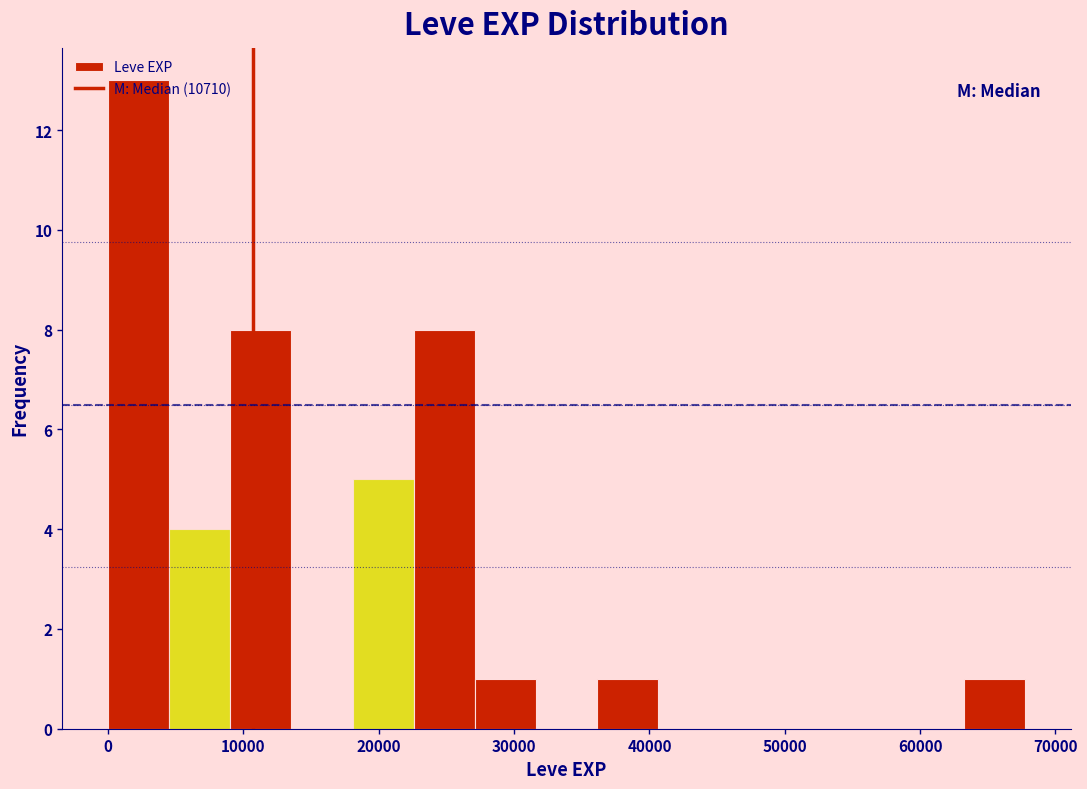

Reading left to right, transcribe this chart: for each bar, give the range it covers on the x-axis and its height. Neither the bar edges nor the heights are printed on the chart, so give them approximately, as read against the axes.

0 to 5000: 13
5000 to 9000: 4
9000 to 14000: 8
14000 to 18000: 0
18000 to 23000: 5
23000 to 27000: 8
27000 to 32000: 1
32000 to 36000: 0
36000 to 41000: 1
41000 to 45000: 0
45000 to 50000: 0
50000 to 54000: 0
54000 to 59000: 0
59000 to 63000: 0
63000 to 68000: 1